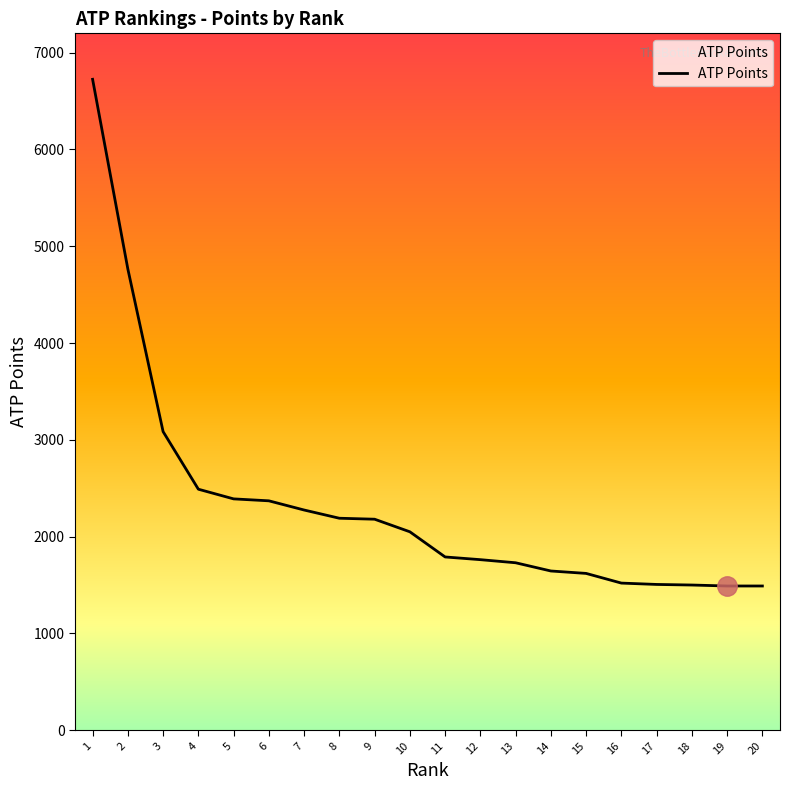

How many lines are shown in the chart?

1